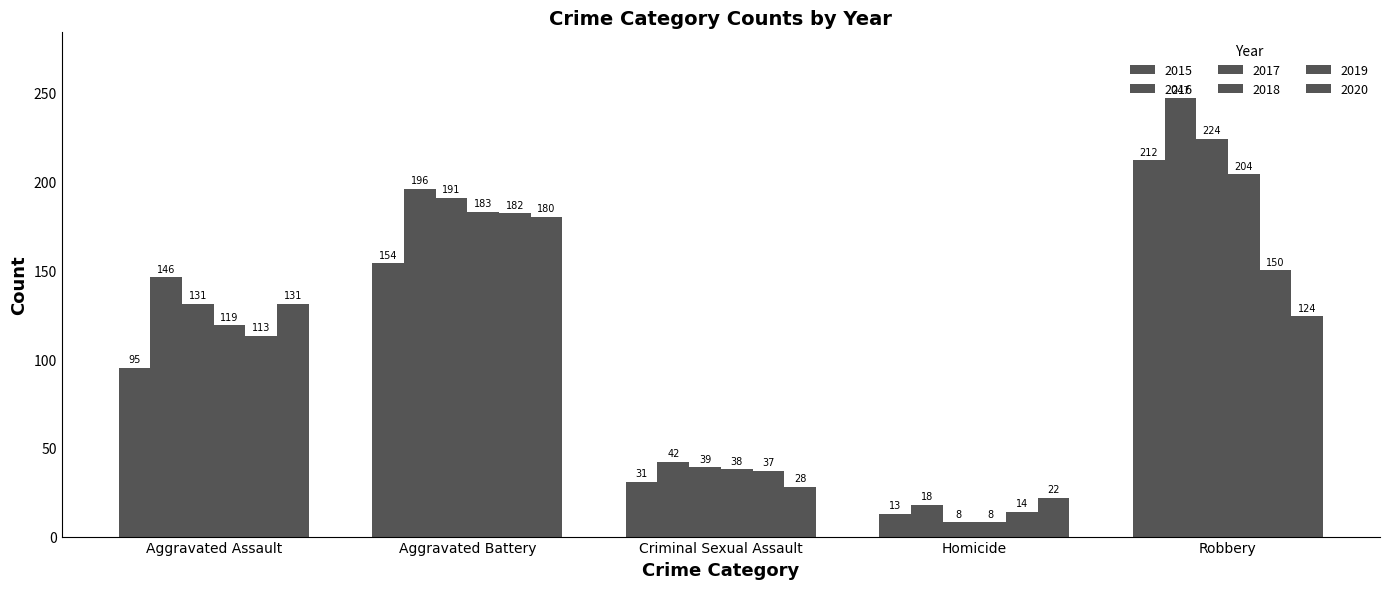

What is the label of the 5th bar from the right?

Aggravated Assault